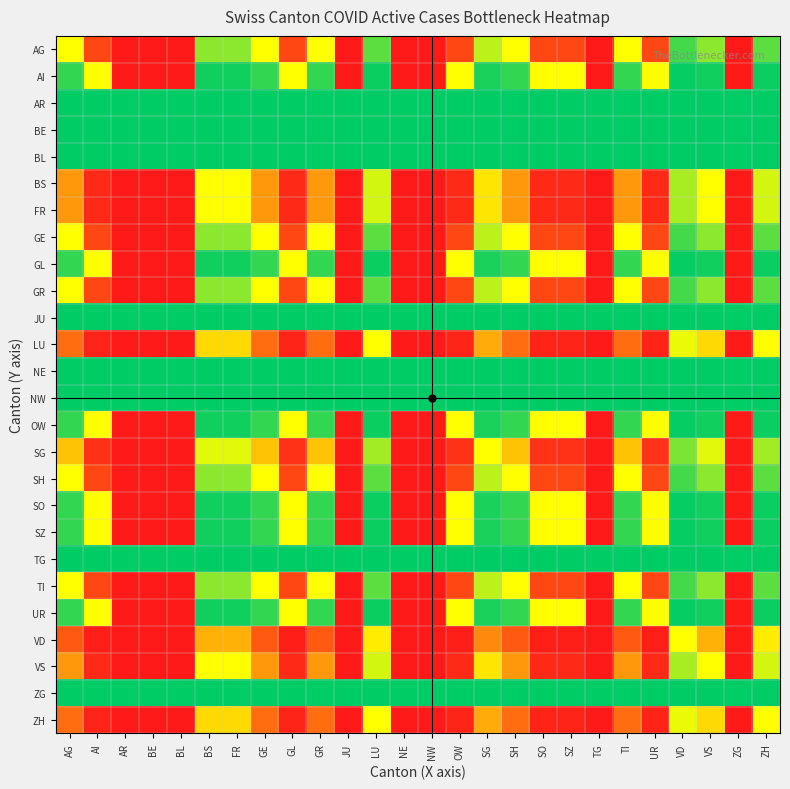

Reading right to left, what are all the values shown in this chart?

AG: ZH=0.2	ZG=1.0	VS=0.2	VD=0.1	UR=0.9	TI=0.5	TG=1.0	SZ=0.9	SO=0.9	SH=0.5	SG=0.3	OW=0.9	NW=1.0	NE=1.0	LU=0.2	JU=1.0	GR=0.5	GL=0.9	GE=0.5	FR=0.2	BS=0.2	BL=1.0	BE=1.0	AR=1.0	AI=0.9	AG=0.5
AI: ZH=0.0	ZG=1.0	VS=0.0	VD=0.0	UR=0.5	TI=0.1	TG=1.0	SZ=0.5	SO=0.5	SH=0.1	SG=0.0	OW=0.5	NW=1.0	NE=1.0	LU=0.0	JU=1.0	GR=0.1	GL=0.5	GE=0.1	FR=0.0	BS=0.0	BL=1.0	BE=1.0	AR=1.0	AI=0.5	AG=0.1
AR: ZH=0.0	ZG=0.0	VS=0.0	VD=0.0	UR=0.0	TI=0.0	TG=0.0	SZ=0.0	SO=0.0	SH=0.0	SG=0.0	OW=0.0	NW=0.0	NE=0.0	LU=0.0	JU=0.0	GR=0.0	GL=0.0	GE=0.0	FR=0.0	BS=0.0	BL=0.0	BE=0.0	AR=0.0	AI=0.0	AG=0.0
BE: ZH=0.0	ZG=0.0	VS=0.0	VD=0.0	UR=0.0	TI=0.0	TG=0.0	SZ=0.0	SO=0.0	SH=0.0	SG=0.0	OW=0.0	NW=0.0	NE=0.0	LU=0.0	JU=0.0	GR=0.0	GL=0.0	GE=0.0	FR=0.0	BS=0.0	BL=0.0	BE=0.0	AR=0.0	AI=0.0	AG=0.0
BL: ZH=0.0	ZG=0.0	VS=0.0	VD=0.0	UR=0.0	TI=0.0	TG=0.0	SZ=0.0	SO=0.0	SH=0.0	SG=0.0	OW=0.0	NW=0.0	NE=0.0	LU=0.0	JU=0.0	GR=0.0	GL=0.0	GE=0.0	FR=0.0	BS=0.0	BL=0.0	BE=0.0	AR=0.0	AI=0.0	AG=0.0
BS: ZH=0.4	ZG=1.0	VS=0.5	VD=0.3	UR=1.0	TI=0.7	TG=1.0	SZ=1.0	SO=1.0	SH=0.7	SG=0.6	OW=1.0	NW=1.0	NE=1.0	LU=0.4	JU=1.0	GR=0.7	GL=1.0	GE=0.7	FR=0.5	BS=0.5	BL=1.0	BE=1.0	AR=1.0	AI=1.0	AG=0.7
FR: ZH=0.4	ZG=1.0	VS=0.5	VD=0.3	UR=1.0	TI=0.7	TG=1.0	SZ=1.0	SO=1.0	SH=0.7	SG=0.6	OW=1.0	NW=1.0	NE=1.0	LU=0.4	JU=1.0	GR=0.7	GL=1.0	GE=0.7	FR=0.5	BS=0.5	BL=1.0	BE=1.0	AR=1.0	AI=1.0	AG=0.7
GE: ZH=0.2	ZG=1.0	VS=0.2	VD=0.1	UR=0.9	TI=0.5	TG=1.0	SZ=0.9	SO=0.9	SH=0.5	SG=0.3	OW=0.9	NW=1.0	NE=1.0	LU=0.2	JU=1.0	GR=0.5	GL=0.9	GE=0.5	FR=0.2	BS=0.2	BL=1.0	BE=1.0	AR=1.0	AI=0.9	AG=0.5
GL: ZH=0.0	ZG=1.0	VS=0.0	VD=0.0	UR=0.5	TI=0.1	TG=1.0	SZ=0.5	SO=0.5	SH=0.1	SG=0.0	OW=0.5	NW=1.0	NE=1.0	LU=0.0	JU=1.0	GR=0.1	GL=0.5	GE=0.1	FR=0.0	BS=0.0	BL=1.0	BE=1.0	AR=1.0	AI=0.5	AG=0.1
GR: ZH=0.2	ZG=1.0	VS=0.2	VD=0.1	UR=0.9	TI=0.5	TG=1.0	SZ=0.9	SO=0.9	SH=0.5	SG=0.3	OW=0.9	NW=1.0	NE=1.0	LU=0.2	JU=1.0	GR=0.5	GL=0.9	GE=0.5	FR=0.2	BS=0.2	BL=1.0	BE=1.0	AR=1.0	AI=0.9	AG=0.5
JU: ZH=0.0	ZG=0.0	VS=0.0	VD=0.0	UR=0.0	TI=0.0	TG=0.0	SZ=0.0	SO=0.0	SH=0.0	SG=0.0	OW=0.0	NW=0.0	NE=0.0	LU=0.0	JU=0.0	GR=0.0	GL=0.0	GE=0.0	FR=0.0	BS=0.0	BL=0.0	BE=0.0	AR=0.0	AI=0.0	AG=0.0
LU: ZH=0.5	ZG=1.0	VS=0.6	VD=0.4	UR=1.0	TI=0.8	TG=1.0	SZ=1.0	SO=1.0	SH=0.8	SG=0.7	OW=1.0	NW=1.0	NE=1.0	LU=0.5	JU=1.0	GR=0.8	GL=1.0	GE=0.8	FR=0.6	BS=0.6	BL=1.0	BE=1.0	AR=1.0	AI=1.0	AG=0.8
NE: ZH=0.0	ZG=0.0	VS=0.0	VD=0.0	UR=0.0	TI=0.0	TG=0.0	SZ=0.0	SO=0.0	SH=0.0	SG=0.0	OW=0.0	NW=0.0	NE=0.0	LU=0.0	JU=0.0	GR=0.0	GL=0.0	GE=0.0	FR=0.0	BS=0.0	BL=0.0	BE=0.0	AR=0.0	AI=0.0	AG=0.0
NW: ZH=0.0	ZG=0.0	VS=0.0	VD=0.0	UR=0.0	TI=0.0	TG=0.0	SZ=0.0	SO=0.0	SH=0.0	SG=0.0	OW=0.0	NW=0.0	NE=0.0	LU=0.0	JU=0.0	GR=0.0	GL=0.0	GE=0.0	FR=0.0	BS=0.0	BL=0.0	BE=0.0	AR=0.0	AI=0.0	AG=0.0
OW: ZH=0.0	ZG=1.0	VS=0.0	VD=0.0	UR=0.5	TI=0.1	TG=1.0	SZ=0.5	SO=0.5	SH=0.1	SG=0.0	OW=0.5	NW=1.0	NE=1.0	LU=0.0	JU=1.0	GR=0.1	GL=0.5	GE=0.1	FR=0.0	BS=0.0	BL=1.0	BE=1.0	AR=1.0	AI=0.5	AG=0.1
SG: ZH=0.3	ZG=1.0	VS=0.4	VD=0.2	UR=1.0	TI=0.7	TG=1.0	SZ=1.0	SO=1.0	SH=0.7	SG=0.5	OW=1.0	NW=1.0	NE=1.0	LU=0.3	JU=1.0	GR=0.7	GL=1.0	GE=0.7	FR=0.4	BS=0.4	BL=1.0	BE=1.0	AR=1.0	AI=1.0	AG=0.7
SH: ZH=0.2	ZG=1.0	VS=0.2	VD=0.1	UR=0.9	TI=0.5	TG=1.0	SZ=0.9	SO=0.9	SH=0.5	SG=0.3	OW=0.9	NW=1.0	NE=1.0	LU=0.2	JU=1.0	GR=0.5	GL=0.9	GE=0.5	FR=0.2	BS=0.2	BL=1.0	BE=1.0	AR=1.0	AI=0.9	AG=0.5
SO: ZH=0.0	ZG=1.0	VS=0.0	VD=0.0	UR=0.5	TI=0.1	TG=1.0	SZ=0.5	SO=0.5	SH=0.1	SG=0.0	OW=0.5	NW=1.0	NE=1.0	LU=0.0	JU=1.0	GR=0.1	GL=0.5	GE=0.1	FR=0.0	BS=0.0	BL=1.0	BE=1.0	AR=1.0	AI=0.5	AG=0.1
SZ: ZH=0.0	ZG=1.0	VS=0.0	VD=0.0	UR=0.5	TI=0.1	TG=1.0	SZ=0.5	SO=0.5	SH=0.1	SG=0.0	OW=0.5	NW=1.0	NE=1.0	LU=0.0	JU=1.0	GR=0.1	GL=0.5	GE=0.1	FR=0.0	BS=0.0	BL=1.0	BE=1.0	AR=1.0	AI=0.5	AG=0.1
TG: ZH=0.0	ZG=0.0	VS=0.0	VD=0.0	UR=0.0	TI=0.0	TG=0.0	SZ=0.0	SO=0.0	SH=0.0	SG=0.0	OW=0.0	NW=0.0	NE=0.0	LU=0.0	JU=0.0	GR=0.0	GL=0.0	GE=0.0	FR=0.0	BS=0.0	BL=0.0	BE=0.0	AR=0.0	AI=0.0	AG=0.0
TI: ZH=0.2	ZG=1.0	VS=0.2	VD=0.1	UR=0.9	TI=0.5	TG=1.0	SZ=0.9	SO=0.9	SH=0.5	SG=0.3	OW=0.9	NW=1.0	NE=1.0	LU=0.2	JU=1.0	GR=0.5	GL=0.9	GE=0.5	FR=0.2	BS=0.2	BL=1.0	BE=1.0	AR=1.0	AI=0.9	AG=0.5
UR: ZH=0.0	ZG=1.0	VS=0.0	VD=0.0	UR=0.5	TI=0.1	TG=1.0	SZ=0.5	SO=0.5	SH=0.1	SG=0.0	OW=0.5	NW=1.0	NE=1.0	LU=0.0	JU=1.0	GR=0.1	GL=0.5	GE=0.1	FR=0.0	BS=0.0	BL=1.0	BE=1.0	AR=1.0	AI=0.5	AG=0.1
VD: ZH=0.6	ZG=1.0	VS=0.7	VD=0.5	UR=1.0	TI=0.9	TG=1.0	SZ=1.0	SO=1.0	SH=0.9	SG=0.8	OW=1.0	NW=1.0	NE=1.0	LU=0.6	JU=1.0	GR=0.9	GL=1.0	GE=0.9	FR=0.7	BS=0.7	BL=1.0	BE=1.0	AR=1.0	AI=1.0	AG=0.9
VS: ZH=0.4	ZG=1.0	VS=0.5	VD=0.3	UR=1.0	TI=0.7	TG=1.0	SZ=1.0	SO=1.0	SH=0.7	SG=0.6	OW=1.0	NW=1.0	NE=1.0	LU=0.4	JU=1.0	GR=0.7	GL=1.0	GE=0.7	FR=0.5	BS=0.5	BL=1.0	BE=1.0	AR=1.0	AI=1.0	AG=0.7
ZG: ZH=0.0	ZG=0.0	VS=0.0	VD=0.0	UR=0.0	TI=0.0	TG=0.0	SZ=0.0	SO=0.0	SH=0.0	SG=0.0	OW=0.0	NW=0.0	NE=0.0	LU=0.0	JU=0.0	GR=0.0	GL=0.0	GE=0.0	FR=0.0	BS=0.0	BL=0.0	BE=0.0	AR=0.0	AI=0.0	AG=0.0
ZH: ZH=0.5	ZG=1.0	VS=0.6	VD=0.4	UR=1.0	TI=0.8	TG=1.0	SZ=1.0	SO=1.0	SH=0.8	SG=0.7	OW=1.0	NW=1.0	NE=1.0	LU=0.5	JU=1.0	GR=0.8	GL=1.0	GE=0.8	FR=0.6	BS=0.6	BL=1.0	BE=1.0	AR=1.0	AI=1.0	AG=0.8